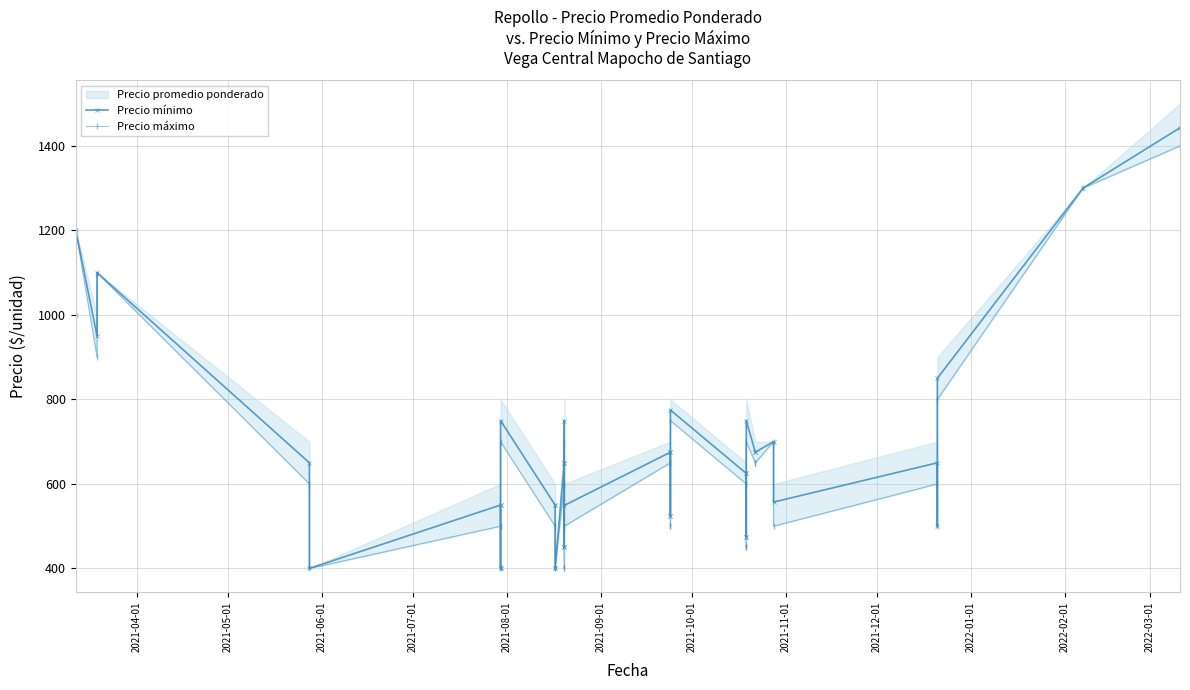

What is the average value of the Precio mínimo series?

671